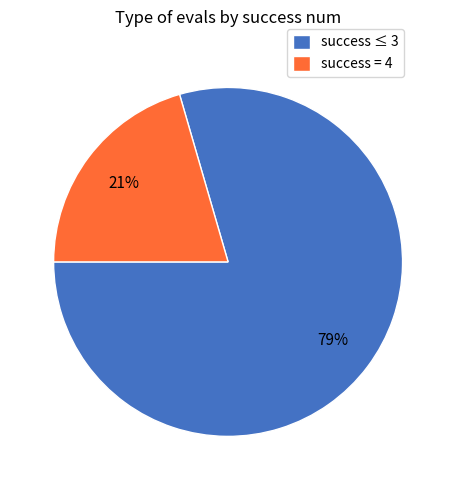

The success = 4 slice represents 32% of the pie. True or false?

False